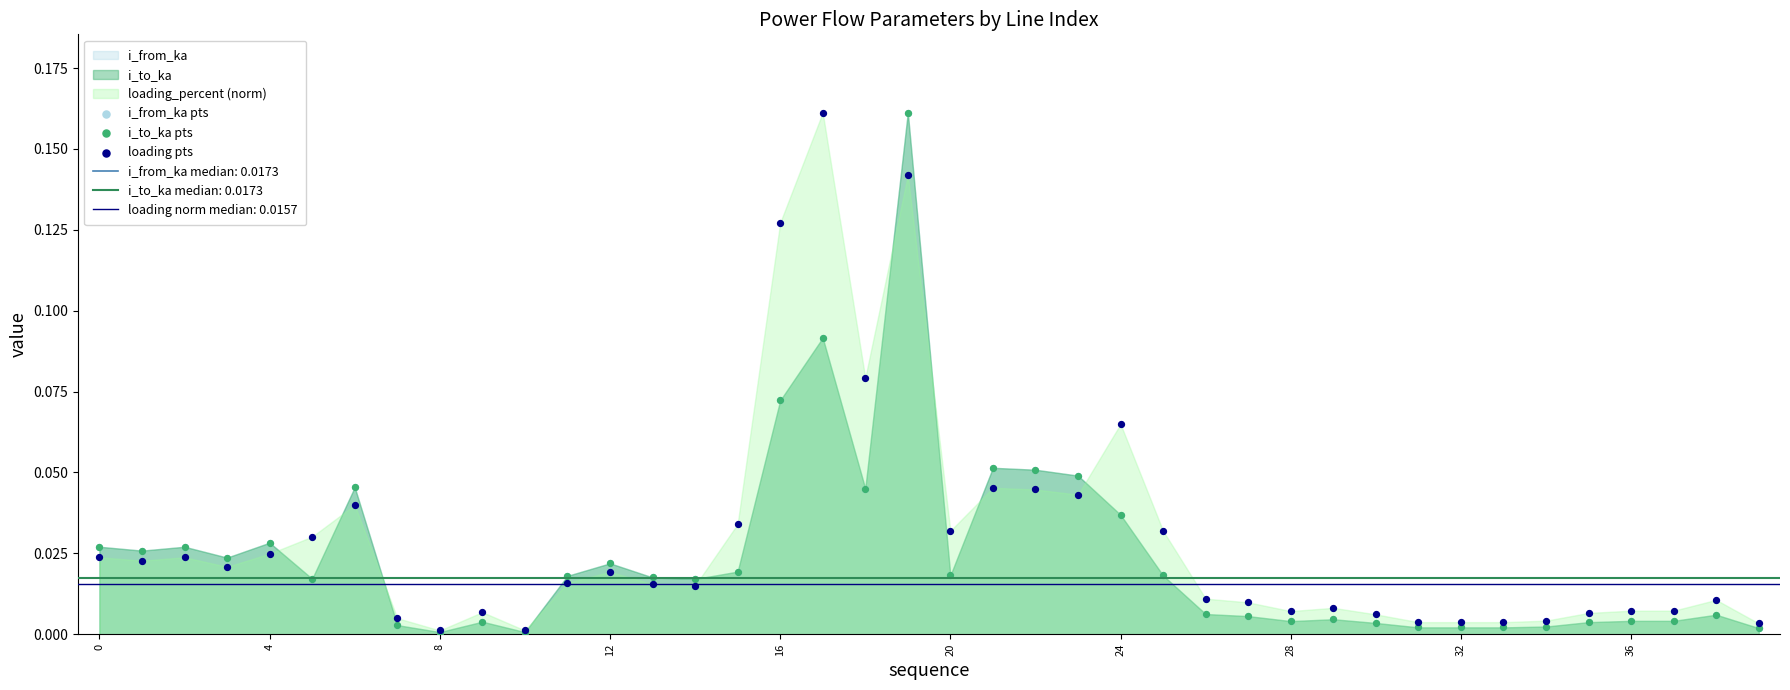

Which series contains the highest Y value?

i_from_ka pts